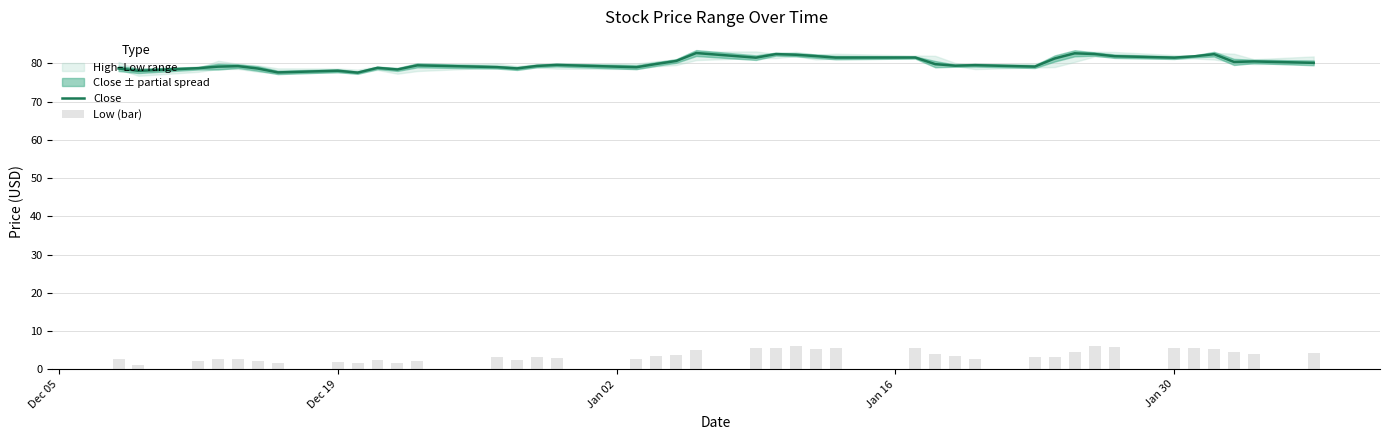

What is the minimum value for Close?

77.6